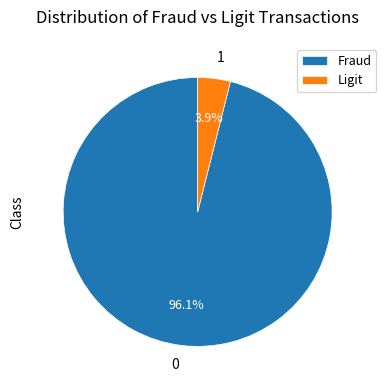

To the nearest percent, what is the difference between the largest and smallest slice percentages?

92%